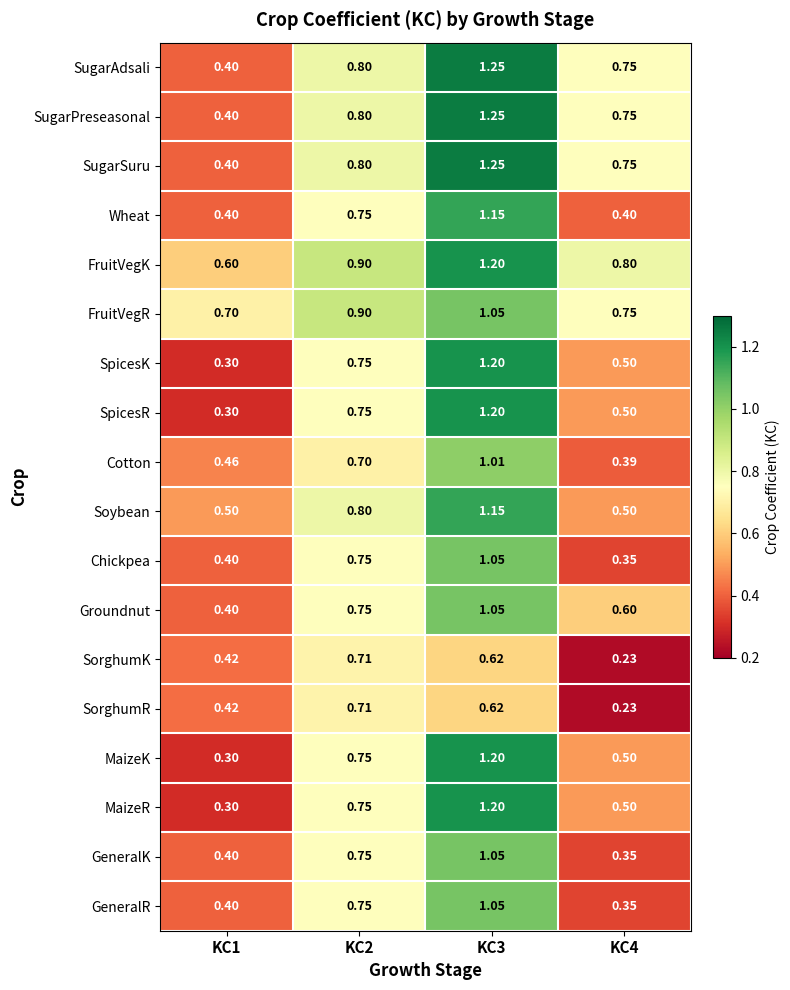

Is the value of SorghumK at KC3 greater than the value of Soybean at KC4?

Yes